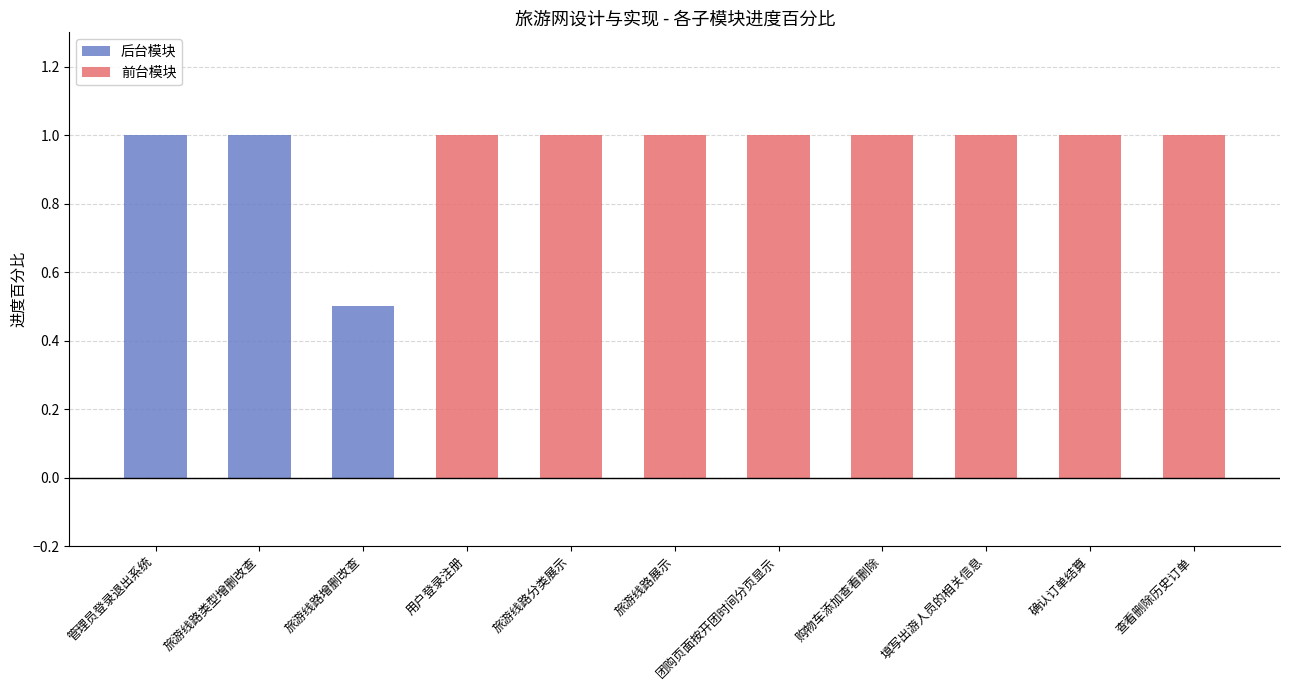

How many values are between 1 and 2?

10